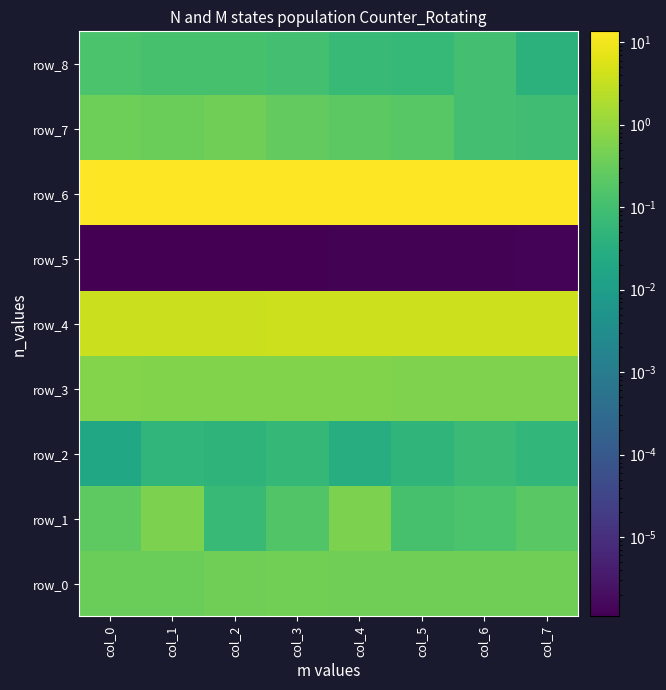

Reading left to right, what are all the values shown in this chart?

row_0: 0.4	0.4	0.4	0.4	0.4	0.4	0.4	0.4
row_1: 0.2	0.5	0.1	0.2	0.5	0.1	0.1	0.2
row_2: 0.0	0.1	0.0	0.1	0.0	0.0	0.1	0.1
row_3: 0.6	0.6	0.6	0.6	0.6	0.6	0.6	0.6
row_4: 3.7	3.7	3.8	3.8	3.8	3.9	3.9	4.0
row_5: 0.0	0.0	0.0	0.0	0.0	0.0	0.0	0.0
row_6: 13.3	13.4	13.4	13.4	13.4	13.5	13.6	13.5
row_7: 0.4	0.3	0.4	0.3	0.2	0.2	0.1	0.1
row_8: 0.1	0.1	0.1	0.1	0.1	0.1	0.1	0.0